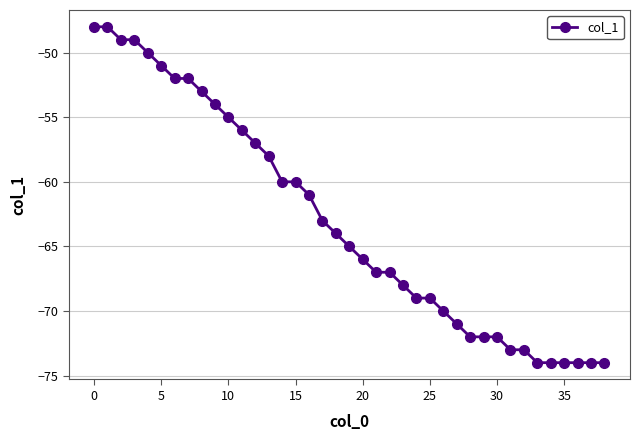

What is the value of the 36th point from the left?

-74